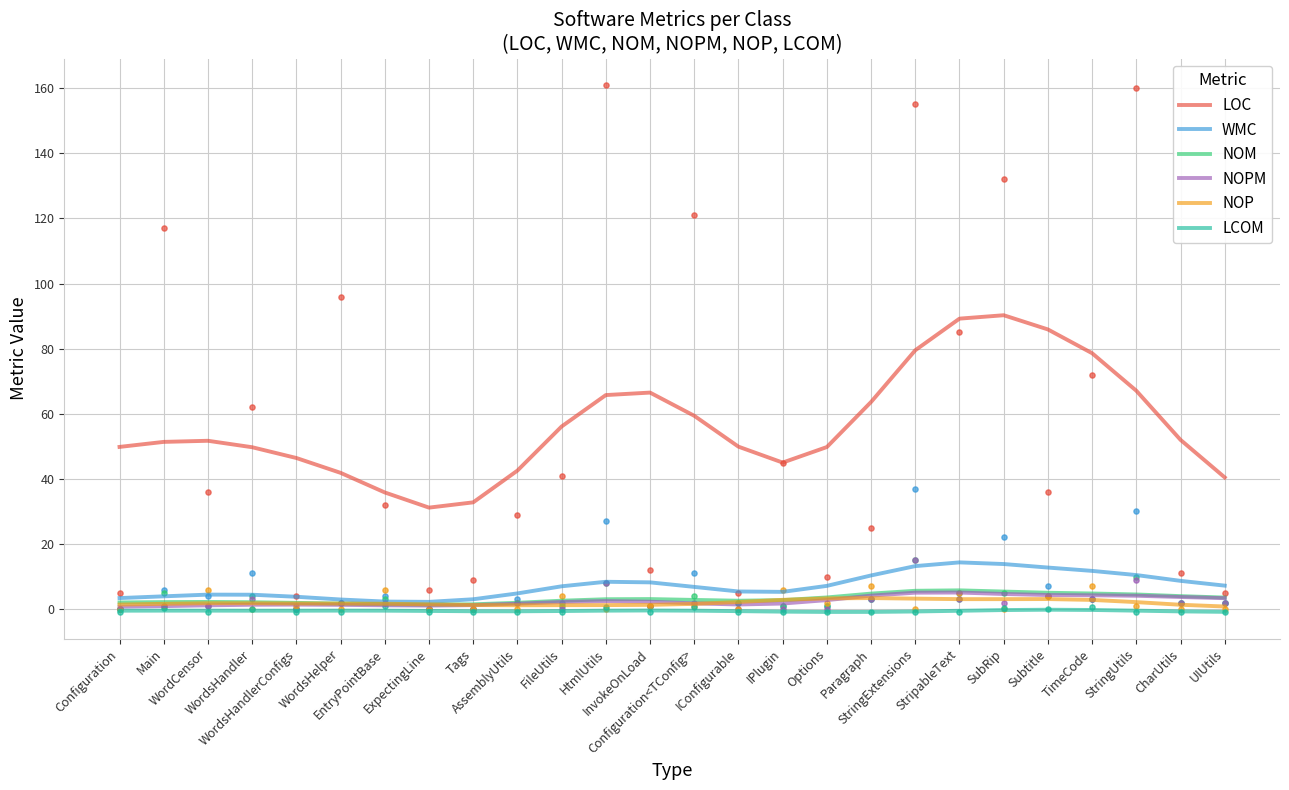

Which series has the largest total across all categories?

LOC